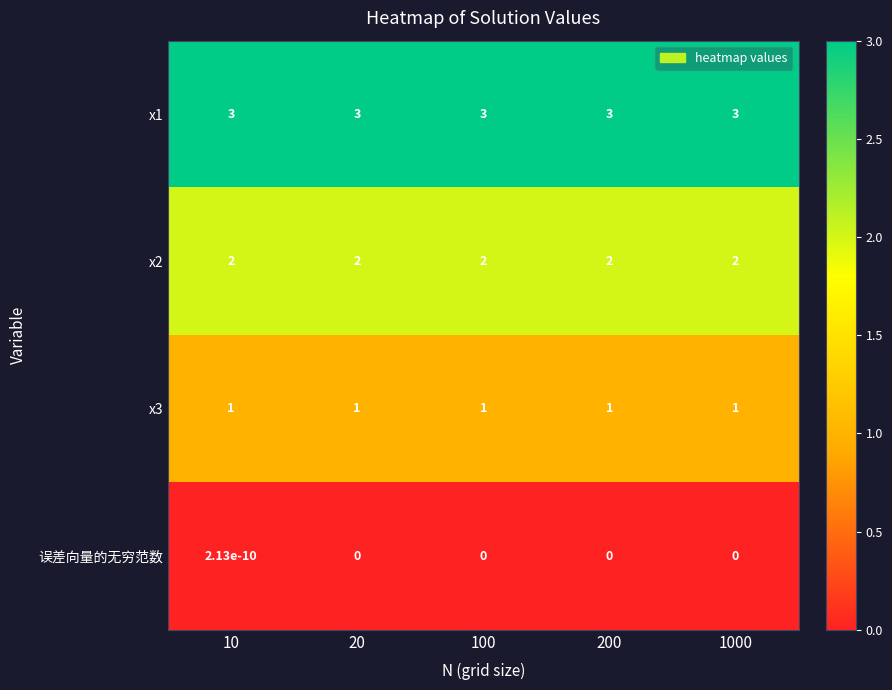

How many series are shown in this chart?

4